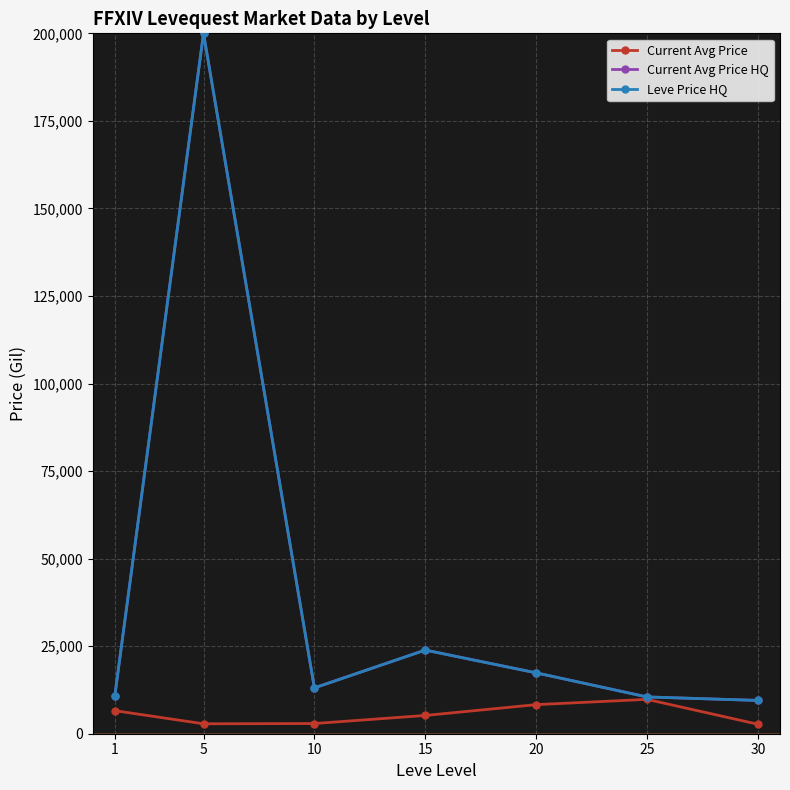

The value of Current Avg Price HQ at 15 is 23889.0. True or false?

True